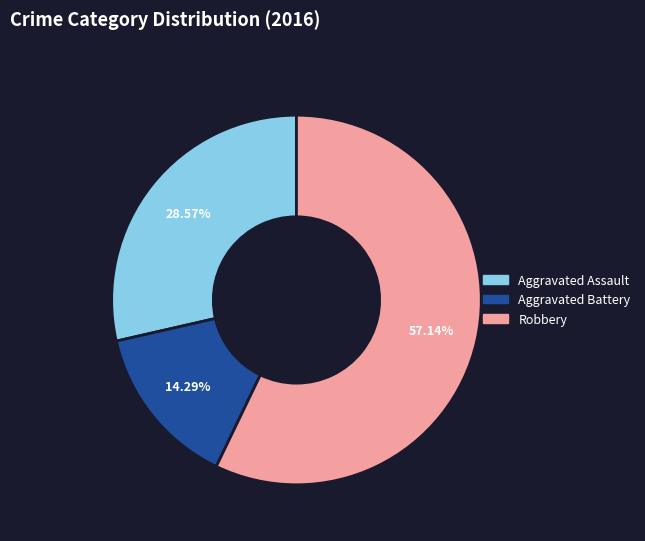

How many slices are in this pie chart?

3